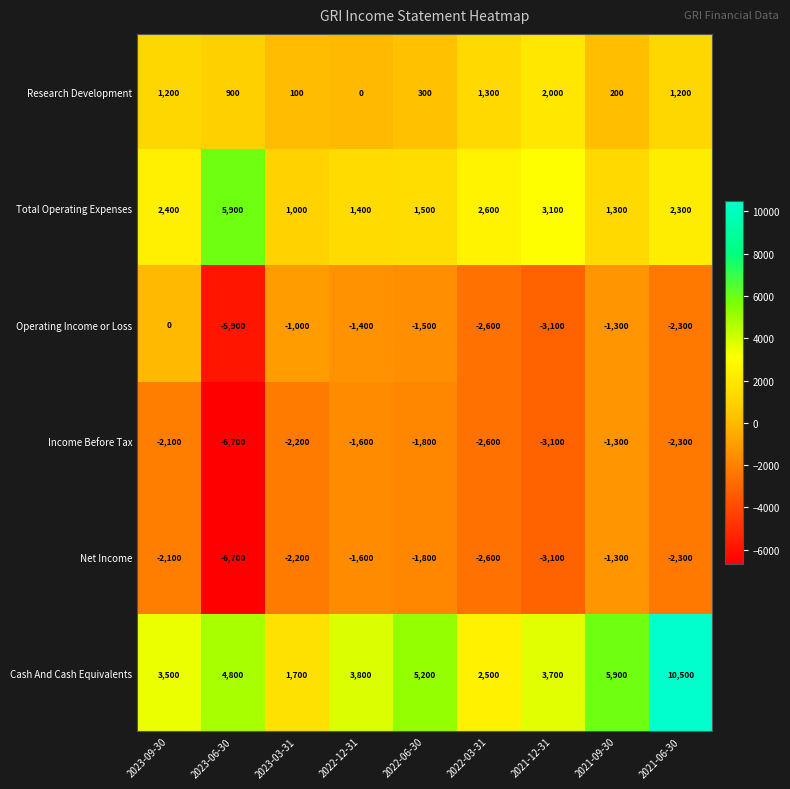

The value of Research Development at 2023-06-30 is 1279. True or false?

False